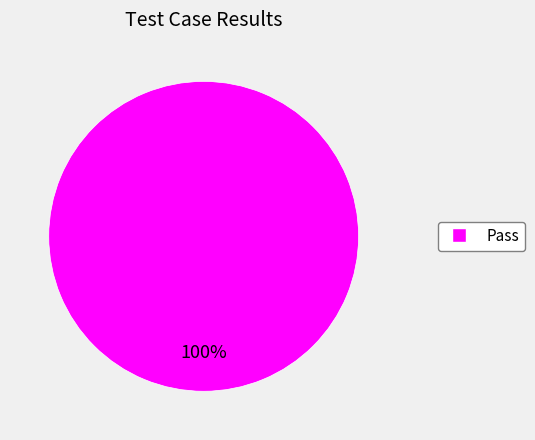

Rank the categories by value from lowest to highest.

Pass